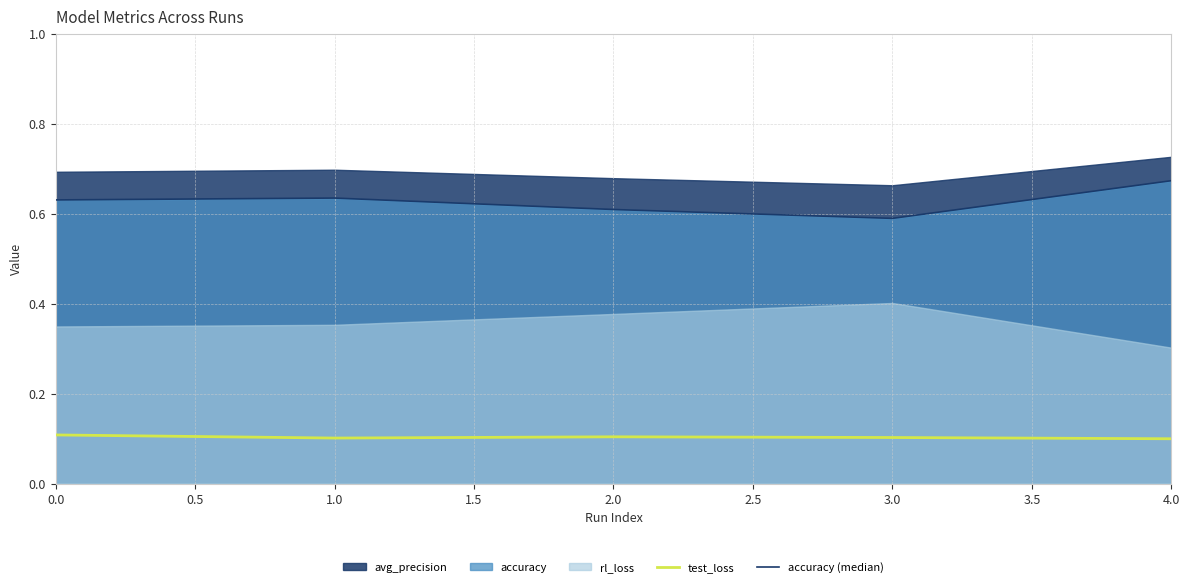

True or false: test_loss and accuracy (median) cross at least once.

False